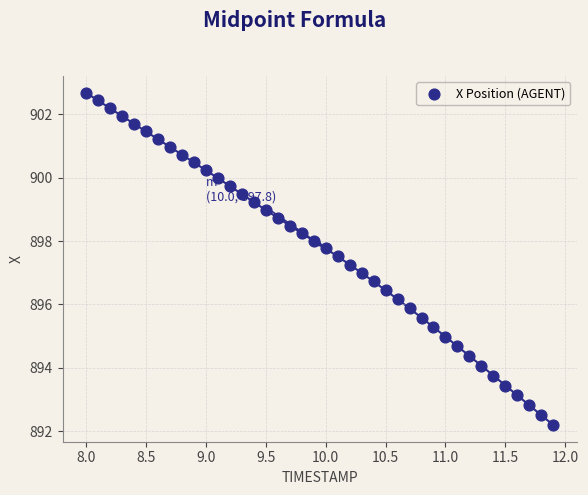

What is the range of Y values (max minus min)?

10.5